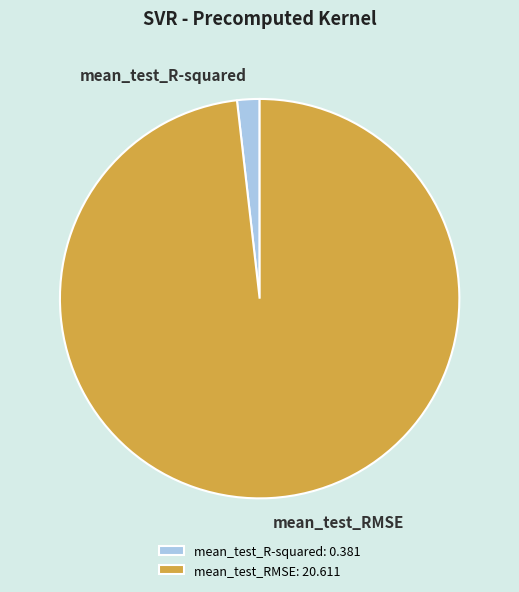

Is there a majority slice in this chart?

Yes